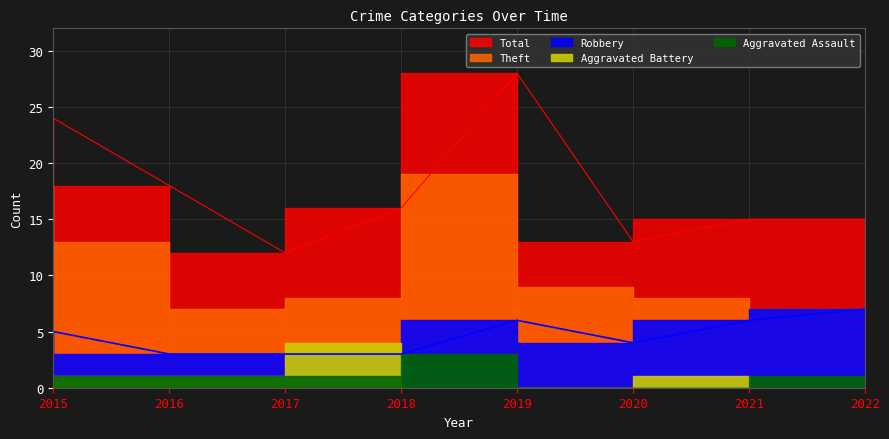

At which category does Aggravated Battery reach its first local peak?

2018